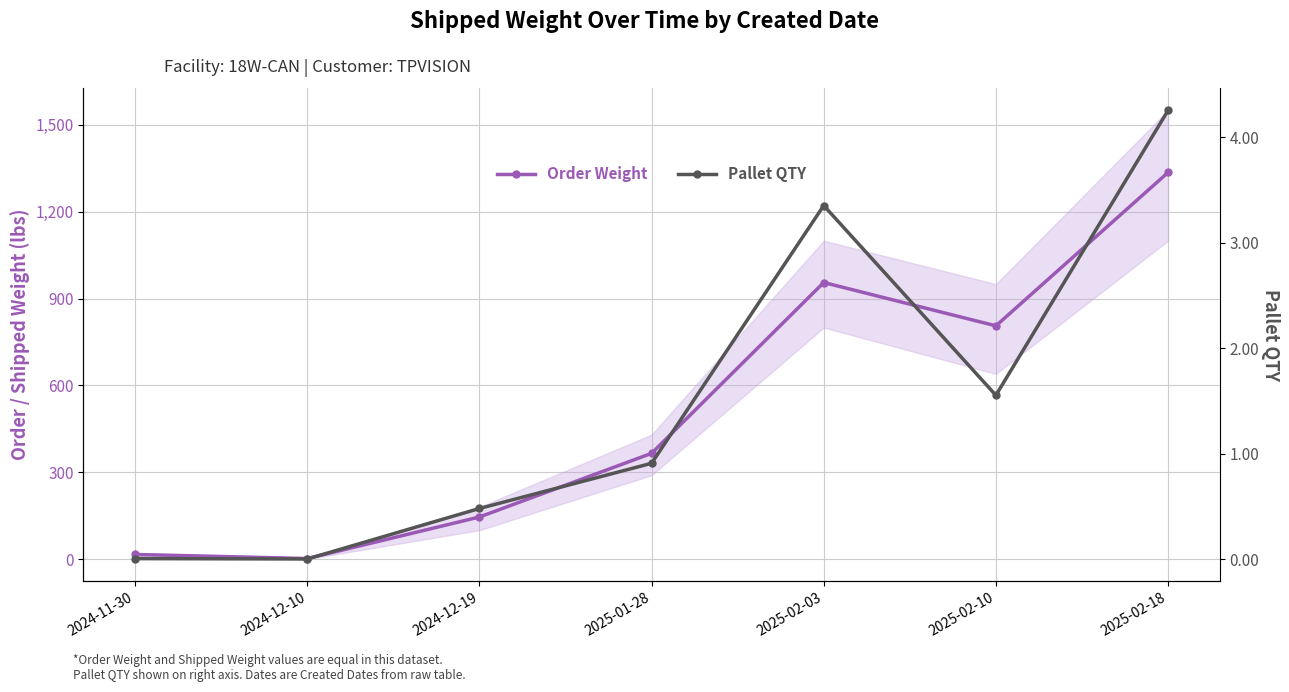

In Pallet QTY, how many points are higher than both neighbors (excluding endpoints)?

1